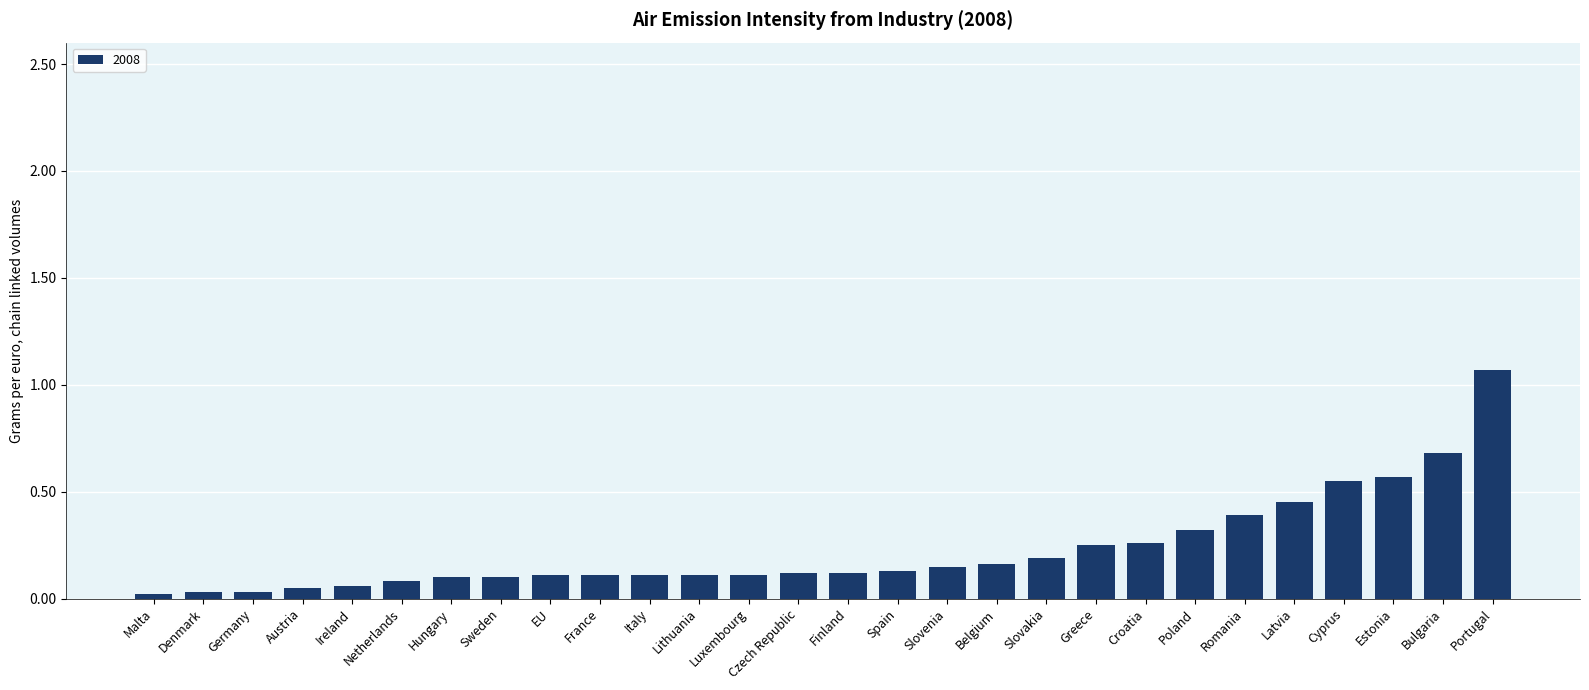

What is the label of the 18th bar from the left?

Belgium